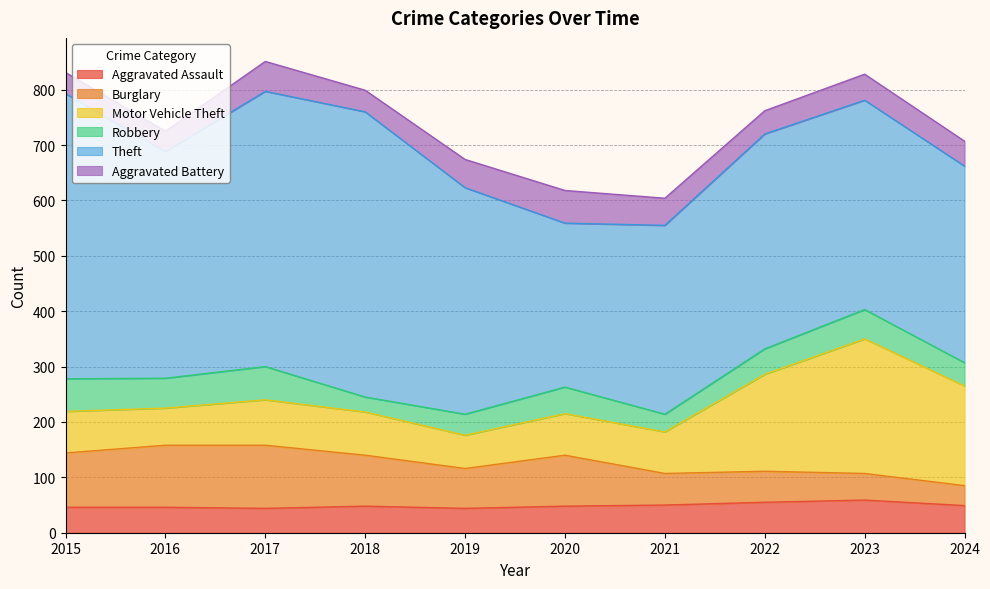

How many data points in Motor Vehicle Theft are less than 78?

5